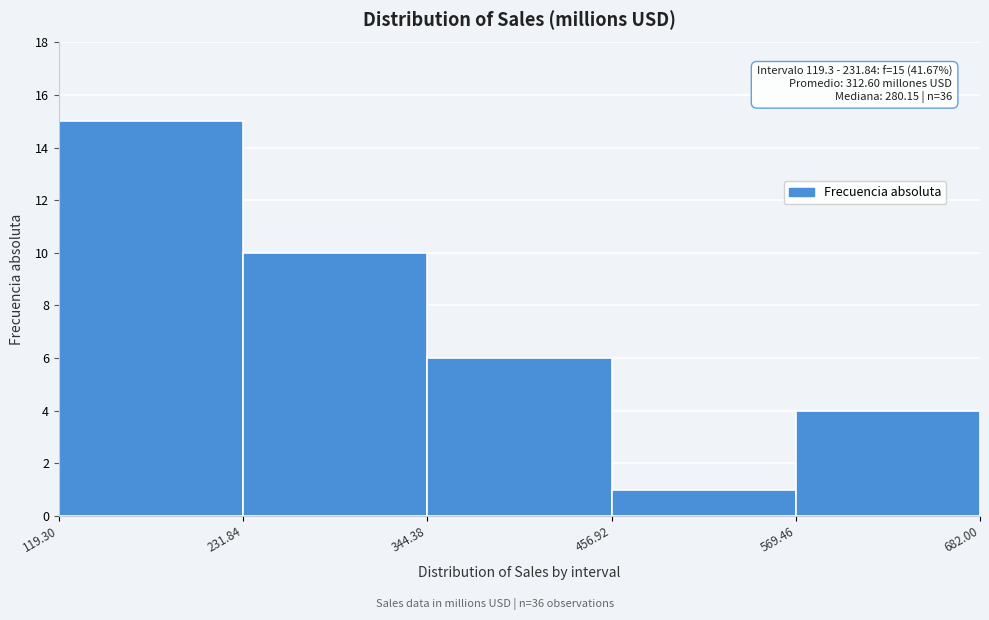

Over which range of the x-axis is the bar tallest?

119.30 to 231.84